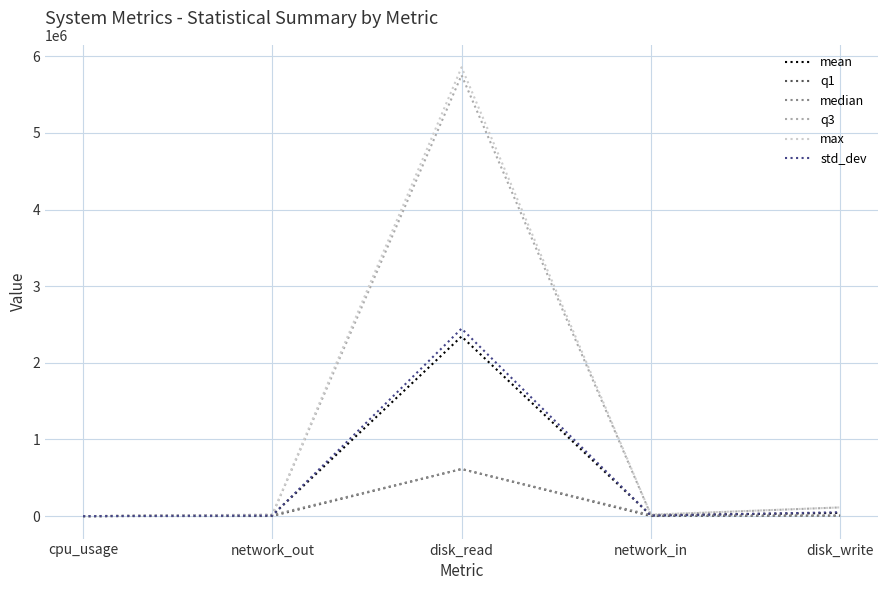

At which category is the sum across all series the highest?

disk_read